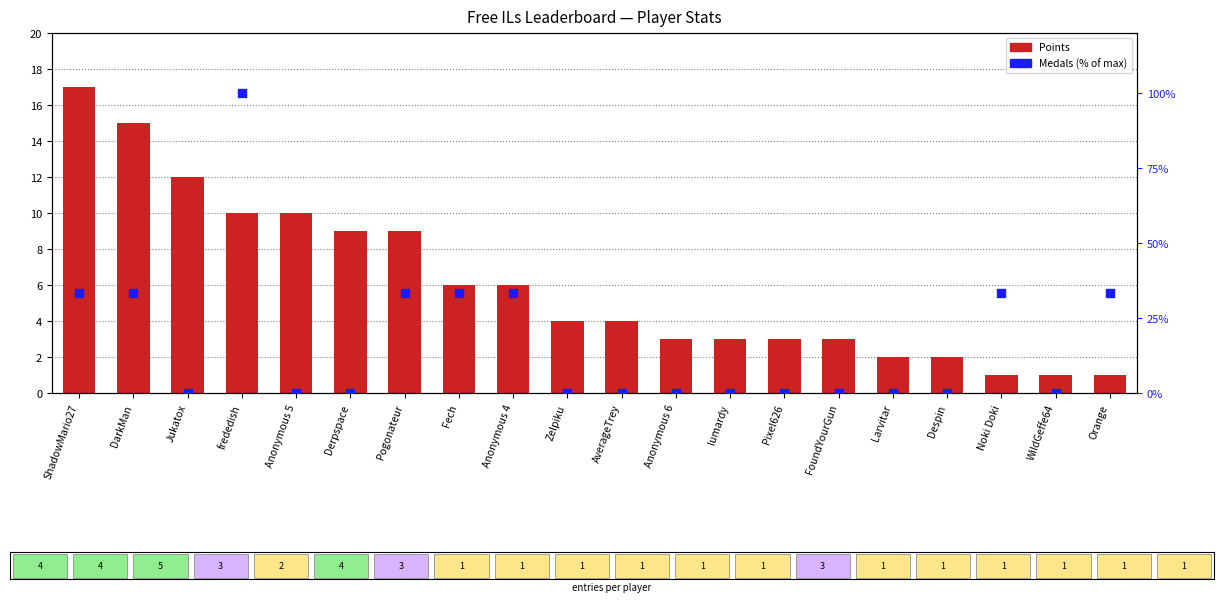

At how many categories does at least one series exceed 29?

8